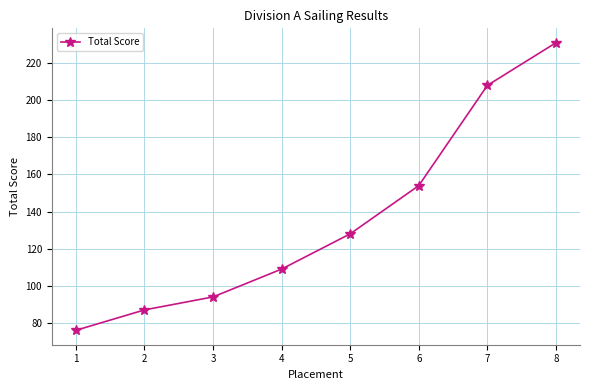

Is it true that the value at 4 is 182?

False